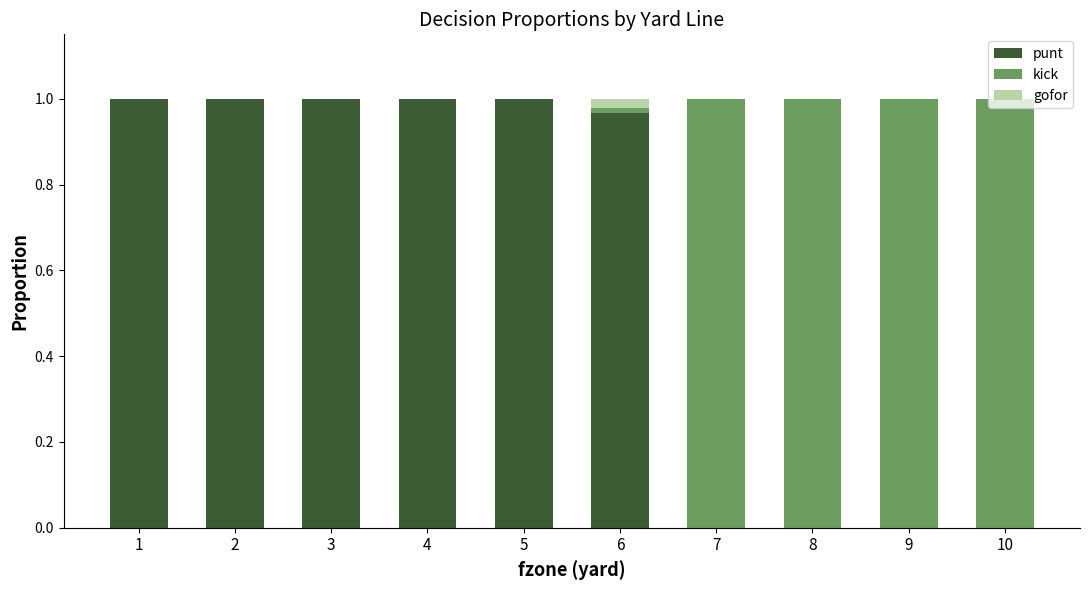

What is the sum of the punt values at 3 and 4?

2.0